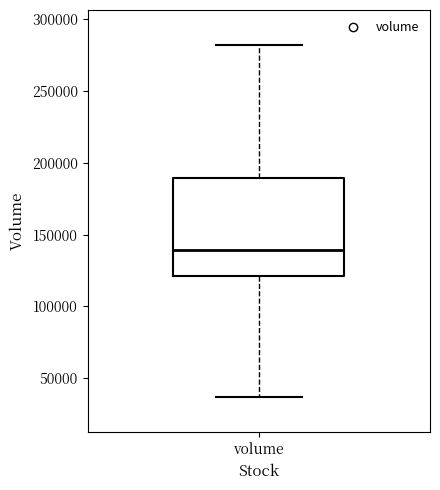

Transcribe this box plot: give where the median line is, the range the box spans, and where the two whiskers end, as read against the y-axis. The values are not printed on the chart, so give them approximately, as read against the axis.

median 140000, box 120000 to 190000, whiskers 35000 to 280000